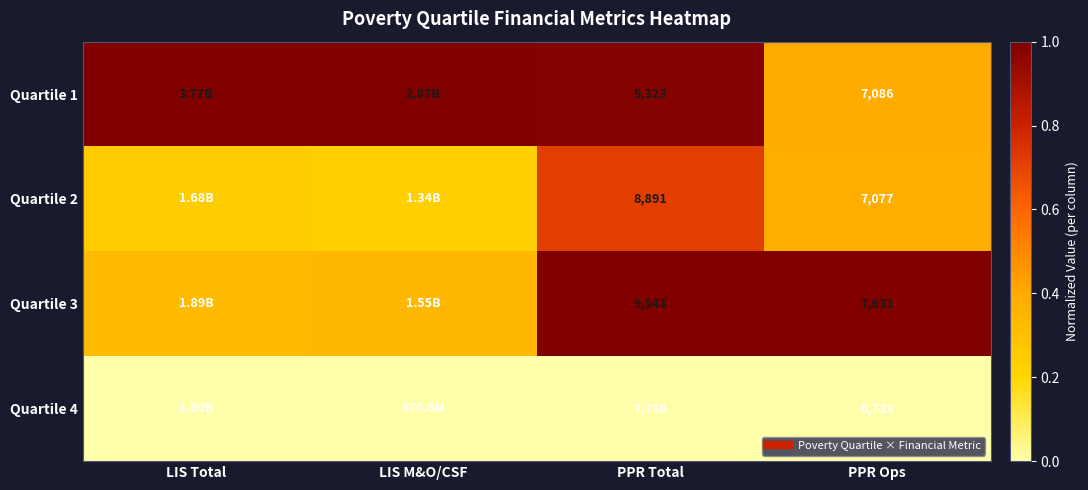

Read the Quartile 3 value at LIS M&O/CSF.

0.3